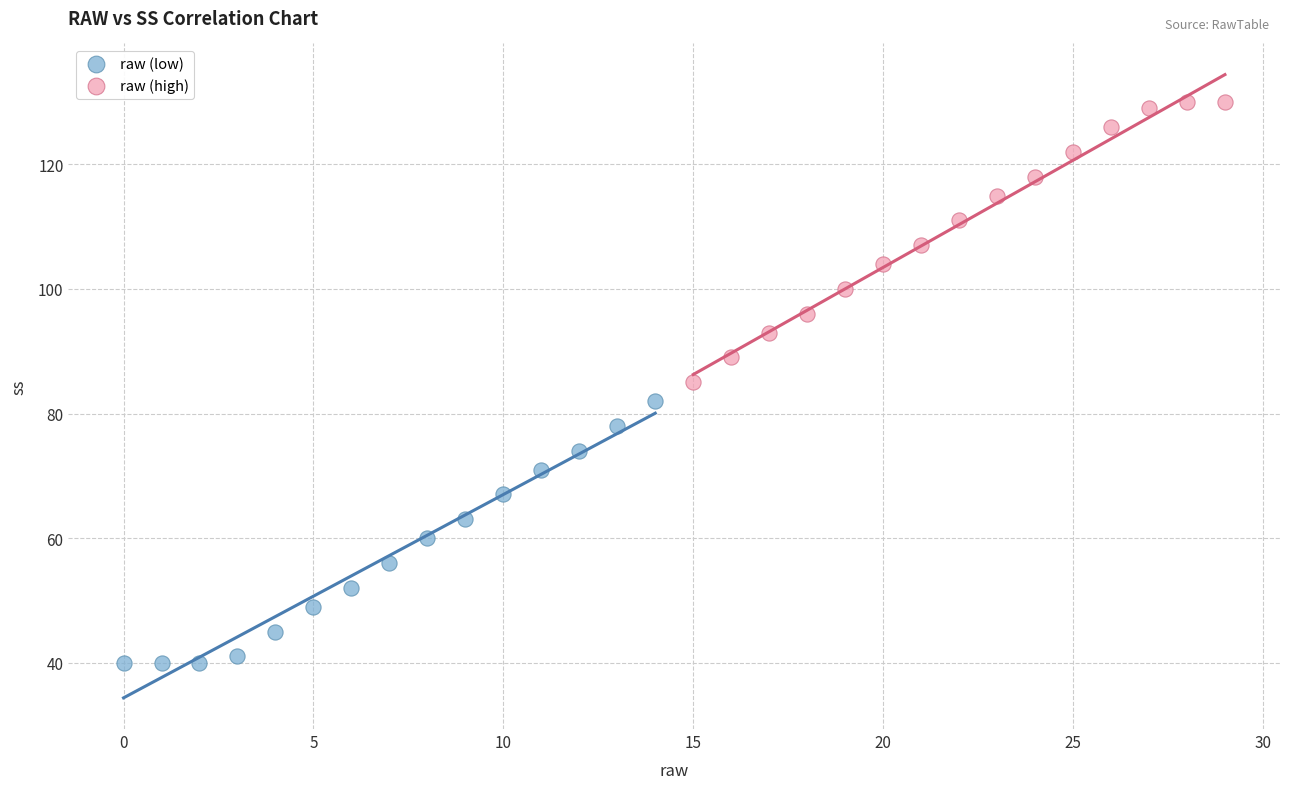

Which series reaches the maximum Y coordinate?

raw (high)